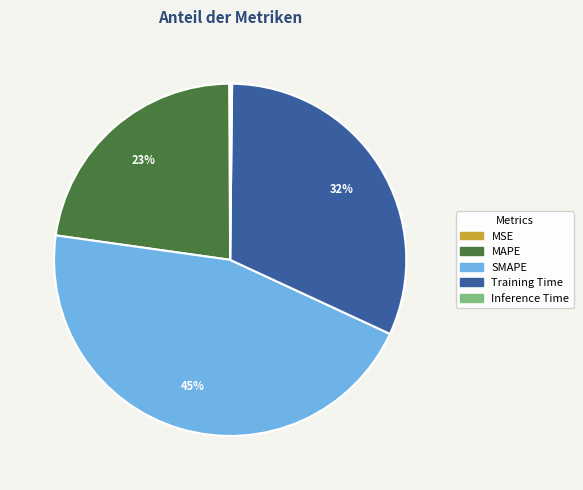

Which slice is the largest?

SMAPE